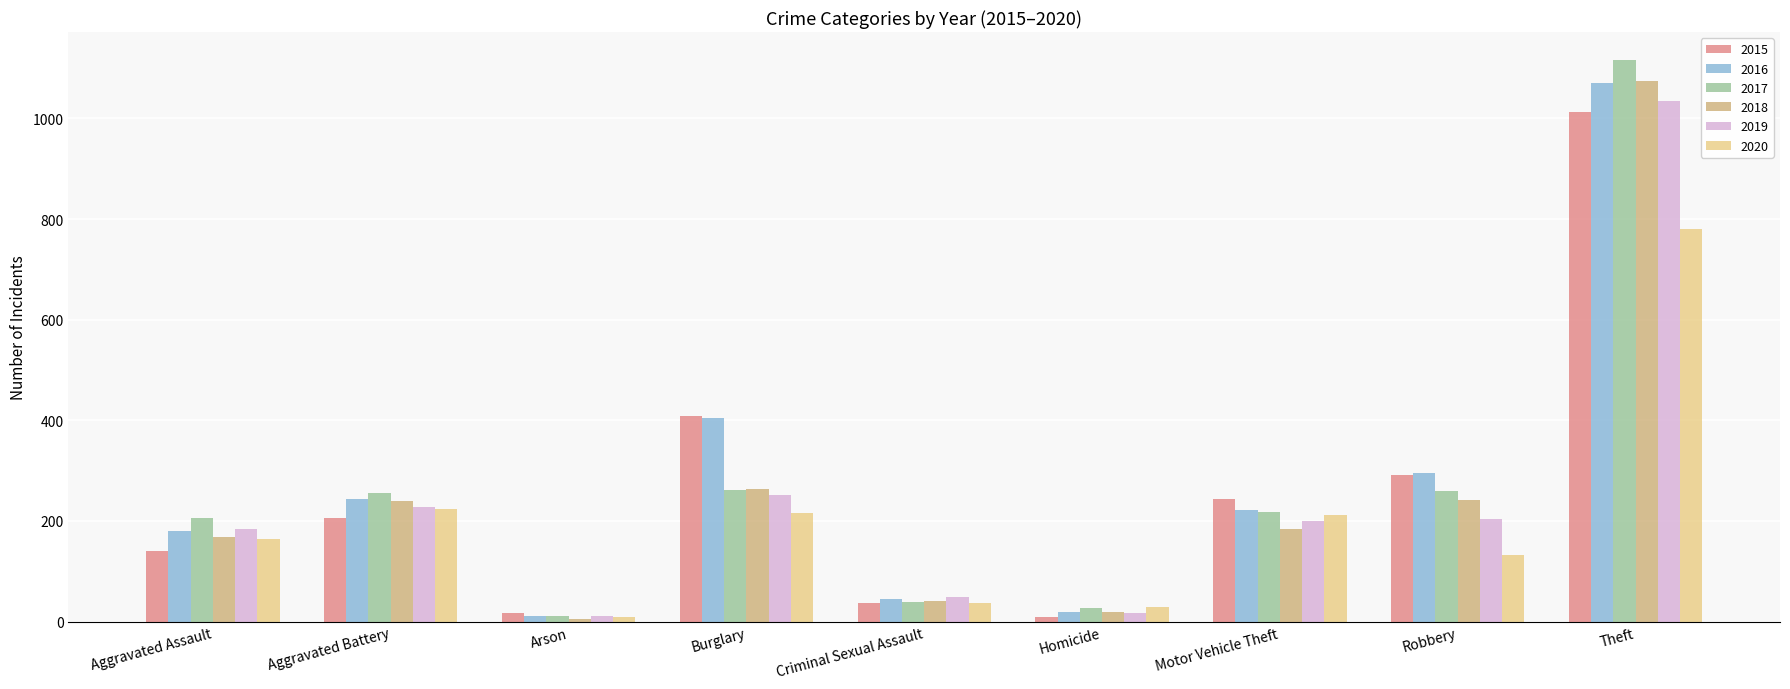

What value does the 2019 series have at Theft, to the nearest 10?

1040